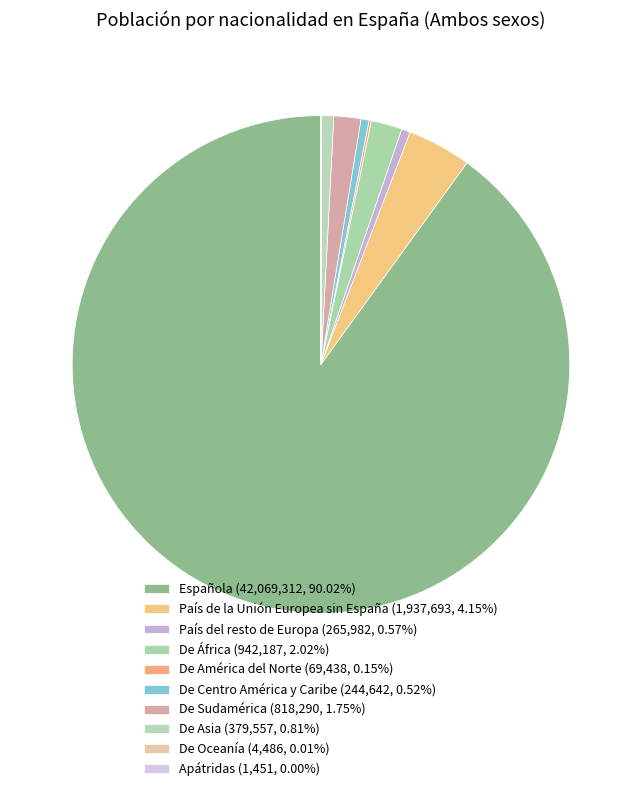

Combined, what portion of the pie is De África and Apátridas?

2.0%